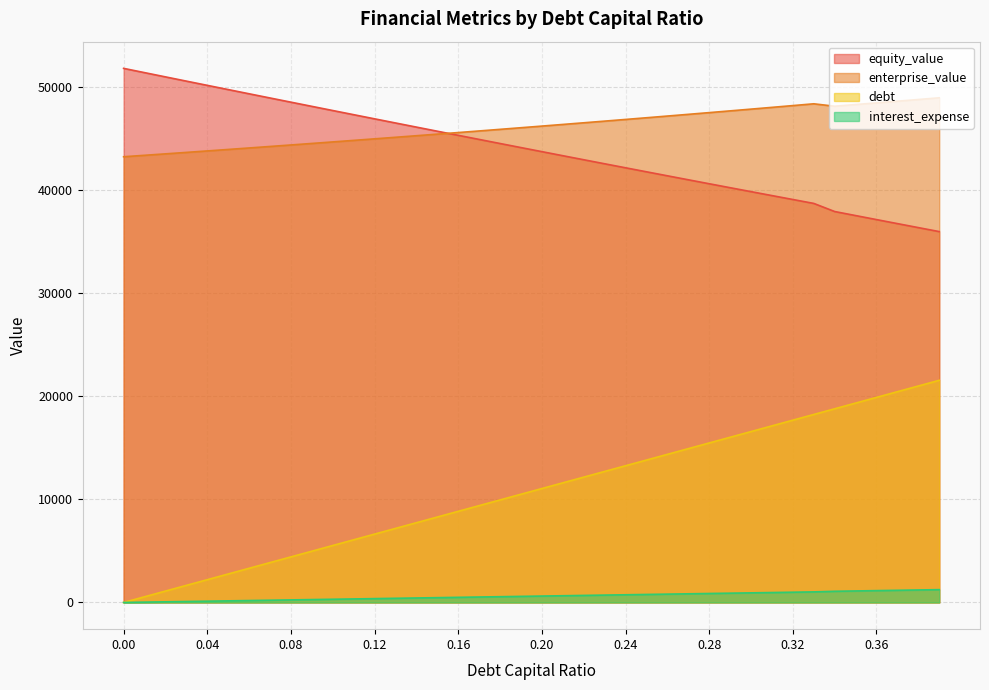

Reading right to left, what are all the values shown in this chart?

equity_value: 36006.9	36394.4	36783.0	37172.7	37563.5	37955.4	38743.4	39122.8	39503.4	39885.3	40268.4	40652.7	41038.2	41424.9	41812.7	42201.7	42591.8	42983.1	43375.5	43768.9	44163.5	44559.2	44955.9	45353.7	45752.5	46152.4	46553.3	46955.2	47358.1	47762.1	48167.0	48572.9	48979.7	49387.6	49796.3	50206.0	50616.7	51028.2	51440.7	51854.1
enterprise_value: 48996.4	48830.8	48666.4	48503.1	48340.8	48179.6	48414.5	48240.9	48068.5	47897.3	47727.3	47558.6	47391.0	47224.6	47059.3	46895.3	46732.3	46570.5	46409.8	46250.2	46091.7	45934.3	45778.0	45622.7	45468.5	45315.3	45163.1	45012.0	44861.8	44712.7	44564.6	44417.4	44271.2	44125.9	43981.7	43838.3	43695.9	43554.4	43413.8	43274.1
debt: 21569.5	21016.5	20463.4	19910.3	19357.3	18804.2	18251.1	17698.1	17145.0	16592.0	16038.9	15485.8	14932.8	14379.7	13826.6	13273.6	12720.5	12167.4	11614.4	11061.3	10508.2	9955.2	9402.1	8849.0	8296.0	7742.9	7189.8	6636.8	6083.7	5530.6	4977.6	4424.5	3871.5	3318.4	2765.3	2212.3	1659.2	1106.1	553.1	0.0
interest_expense: 1245.3	1213.4	1181.5	1149.6	1117.6	1085.7	1026.4	995.3	964.2	933.1	902.0	870.9	839.8	808.7	777.6	746.5	715.4	684.3	653.1	622.0	591.0	559.9	528.7	497.6	466.5	435.4	404.3	373.2	342.1	311.0	279.9	248.8	217.7	186.6	155.5	124.4	93.3	62.2	31.1	0.0